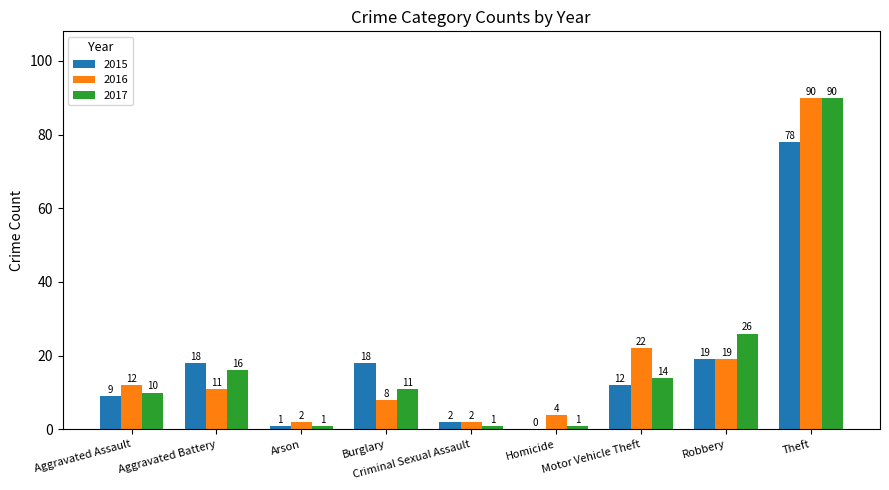

What is the sum of all 2016 values?

170